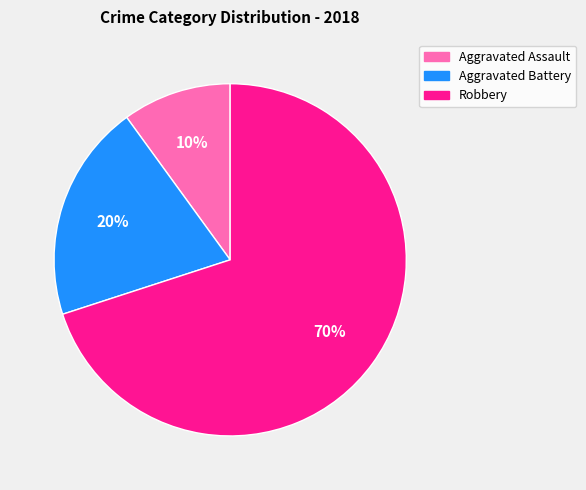

Is there any slice that represents more than half of the pie?

Yes